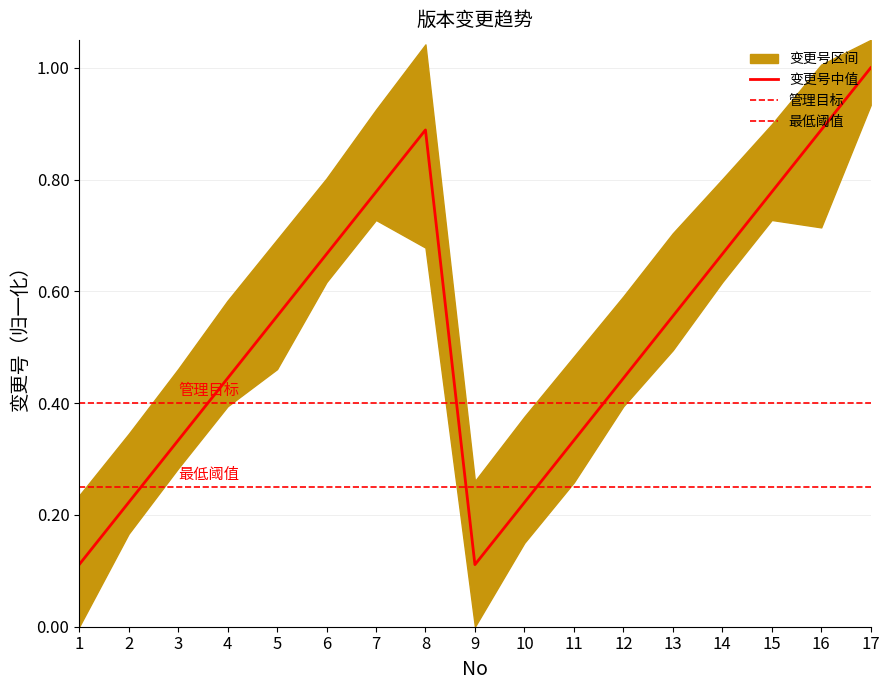

Is this an area chart (filled region under the line)?

No